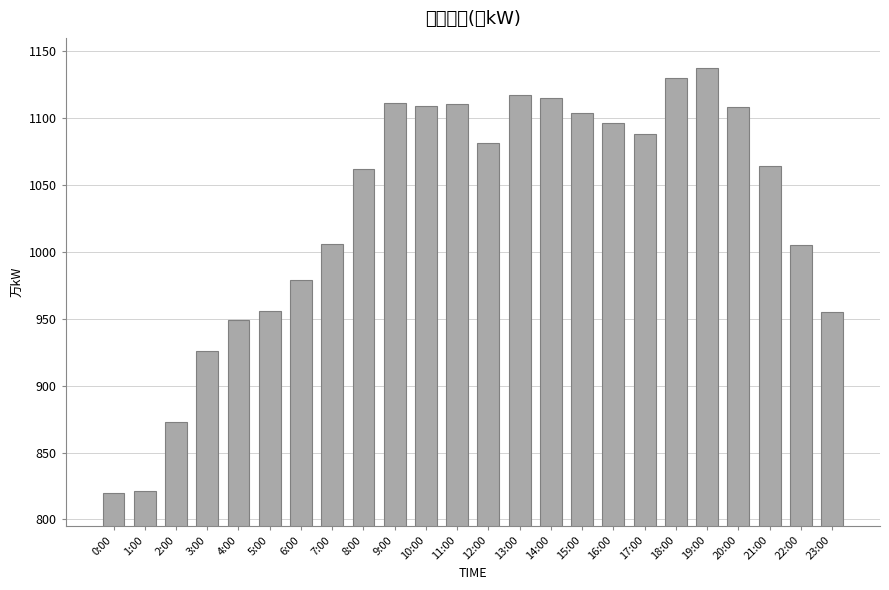

Which has a higher value, 20:00 or 21:00?

20:00